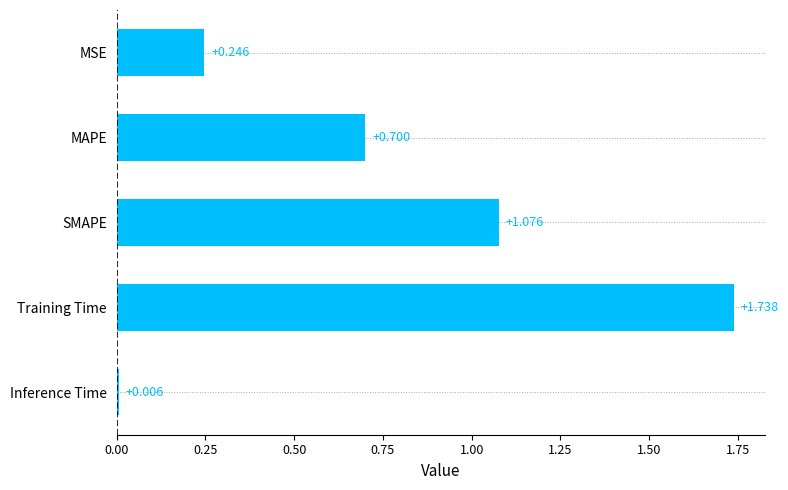

At which label is the value closest to 0?

Inference Time